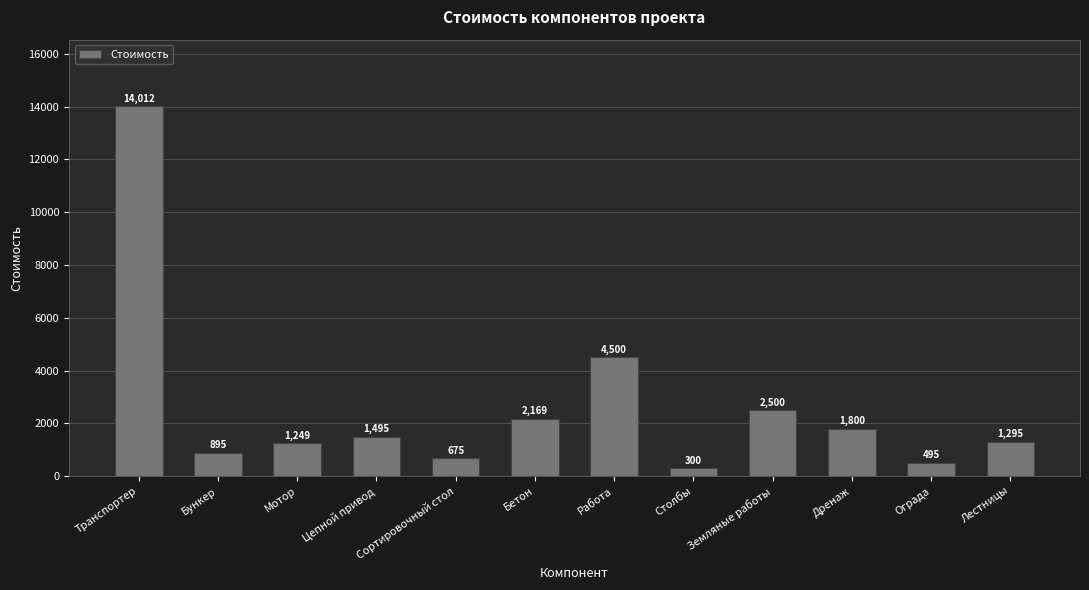

What is the difference between the values at Бункер and Лестницы?

400